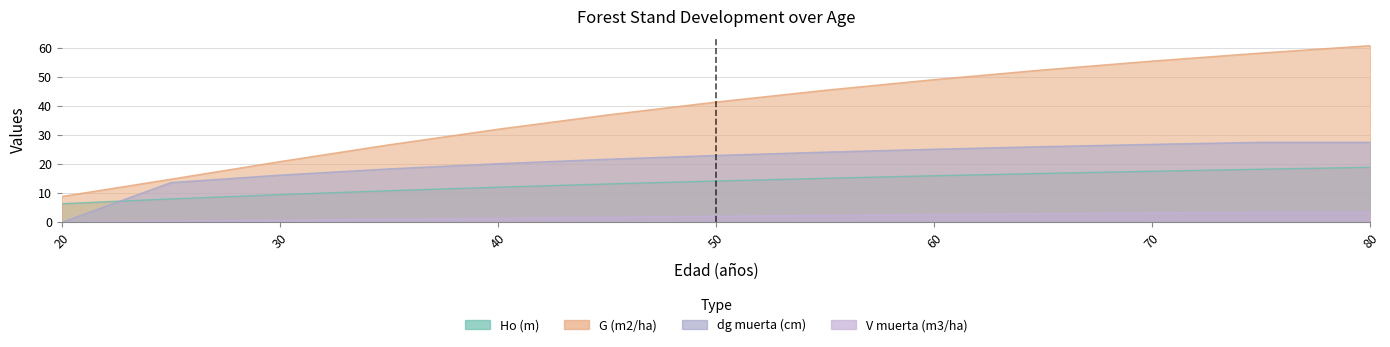

How many data points in V muerta (m3/ha) are less than 2?

6